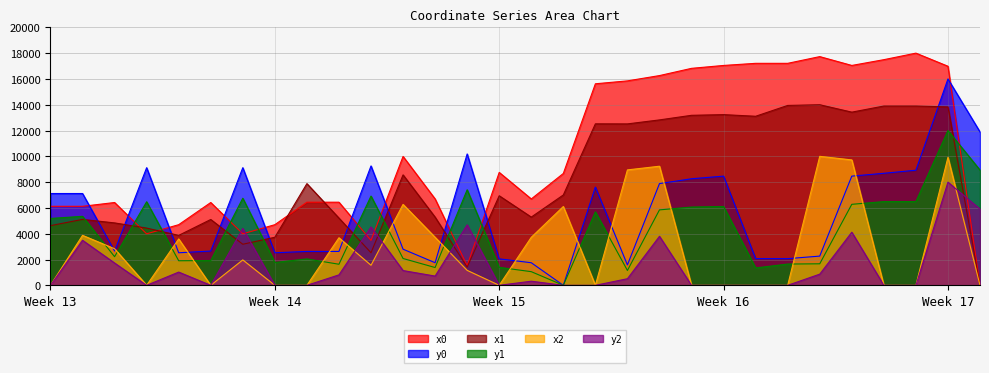

List the series in order of their peak value, highest first.

x0, y0, x1, y1, x2, y2